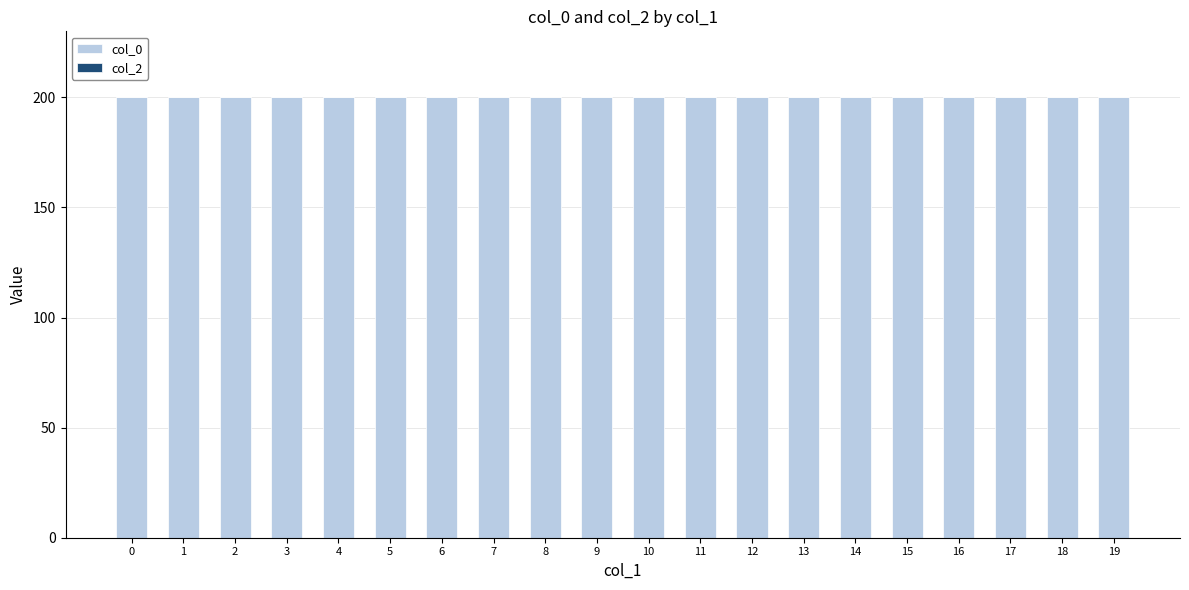

What is the average value of the col_0 series?

200.0